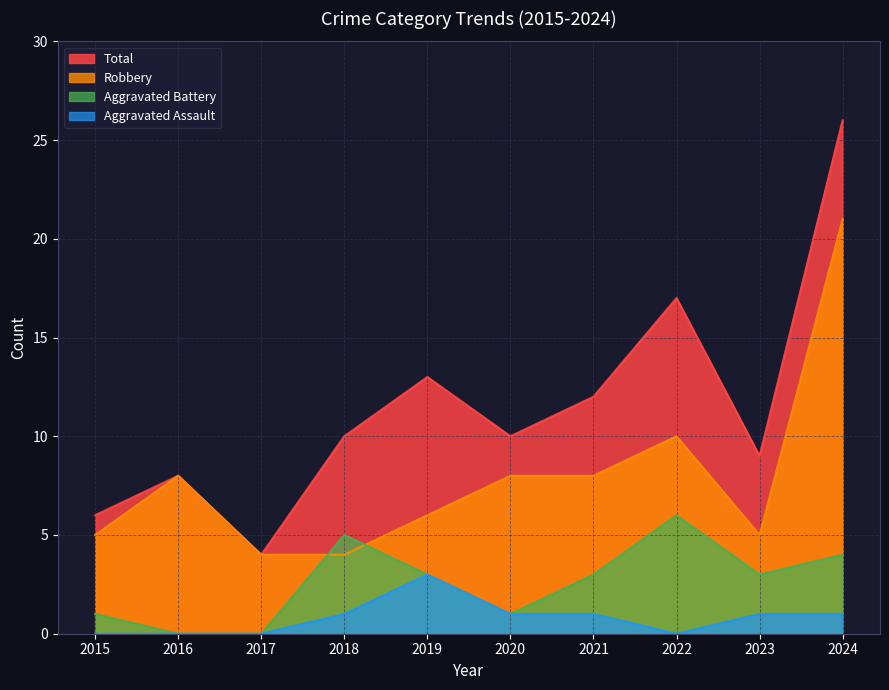

Is it true that Aggravated Assault equals 0 at 2017?

True